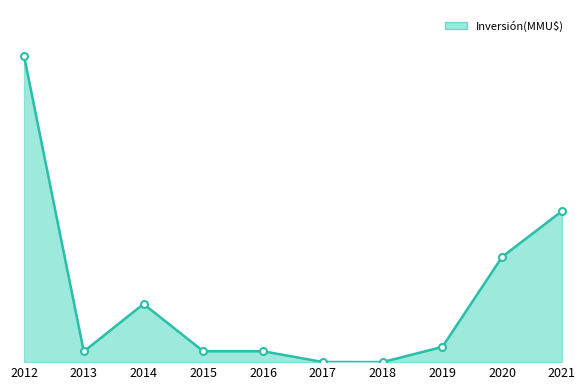

What is the value of the 1st point from the left?

281450